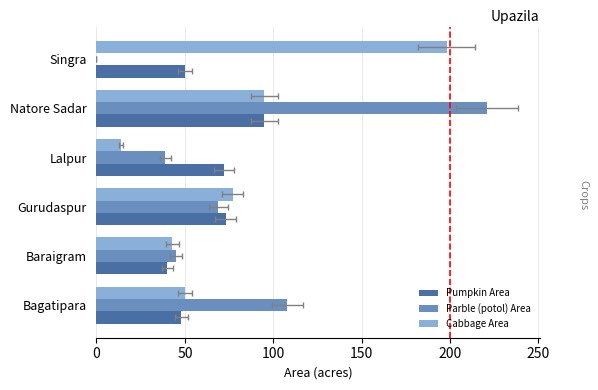

Are the bars grouped side by side (vs. stacked)?

Yes